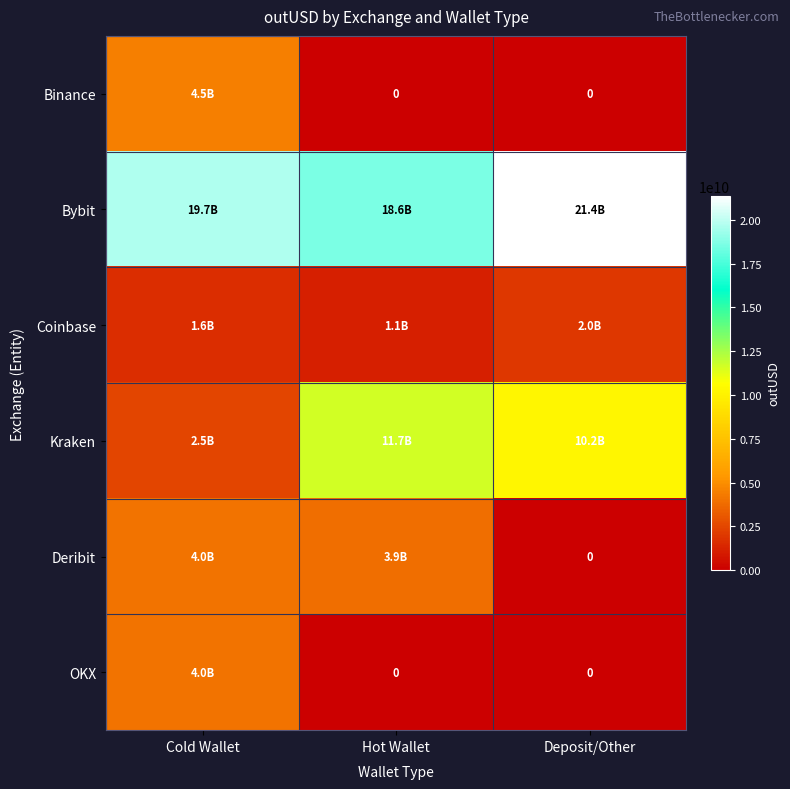

What is the greatest value displayed?

21372186255.7